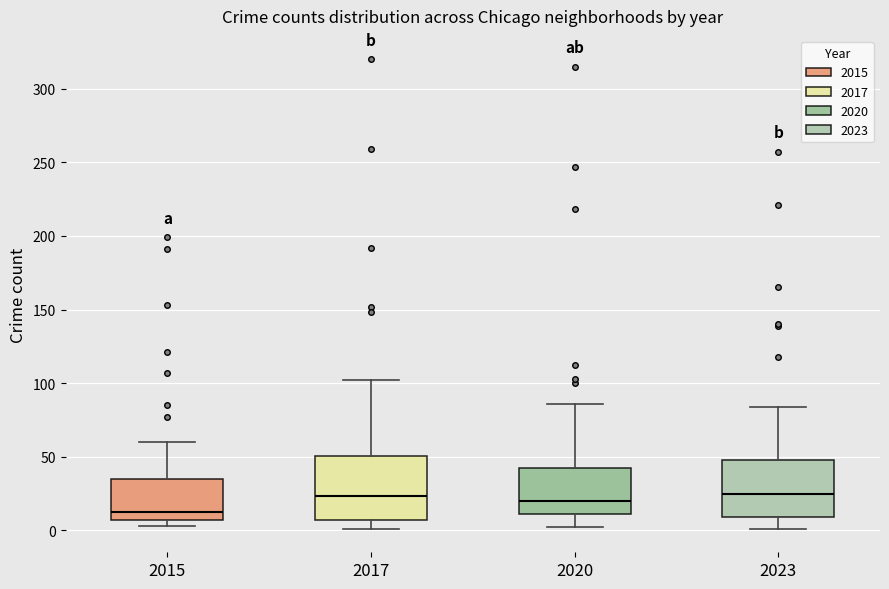

Where does the median line of the box at x = 2020 sit on the y-axis? The values are not printed on the chart, so give them approximately, as read against the axis.

20